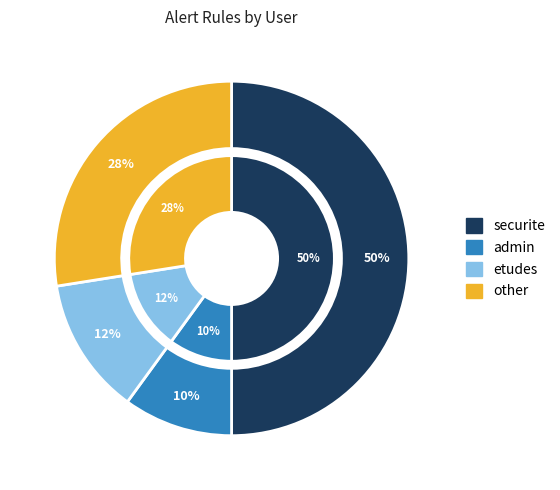

Is there any slice that represents more than half of the pie?

No